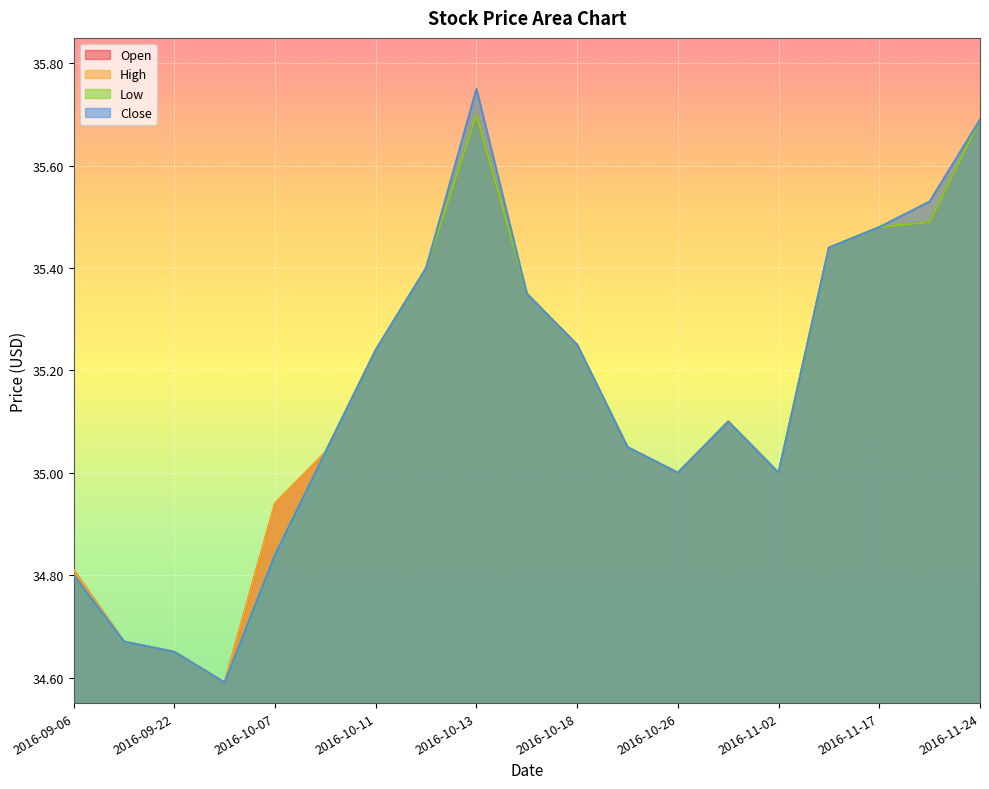

At which label does High reach its peak?

2016-10-13